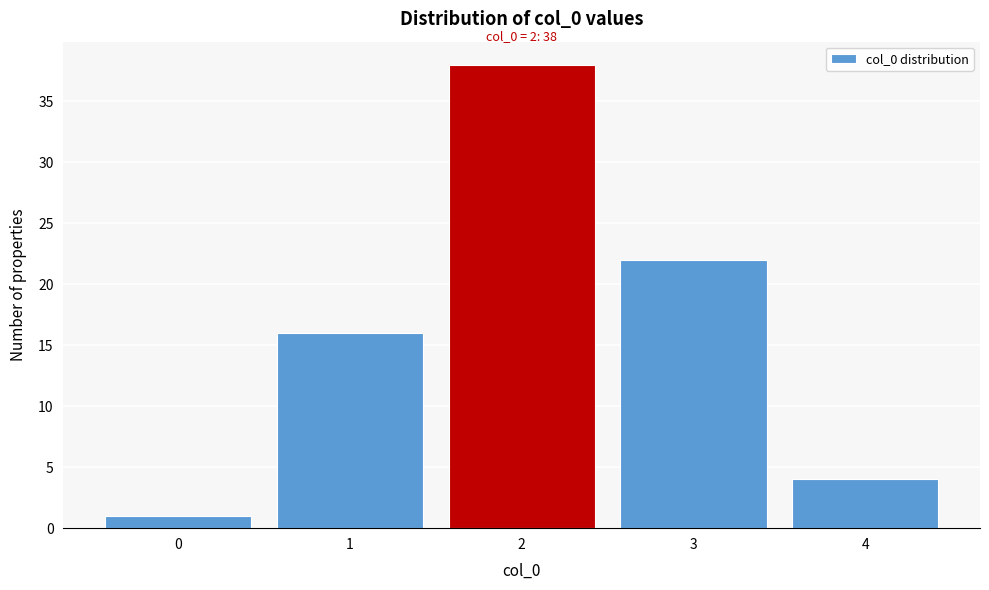

Reading left to right, list all the values displayed in this chart.

0=1	1=16	2=38	3=22	4=4